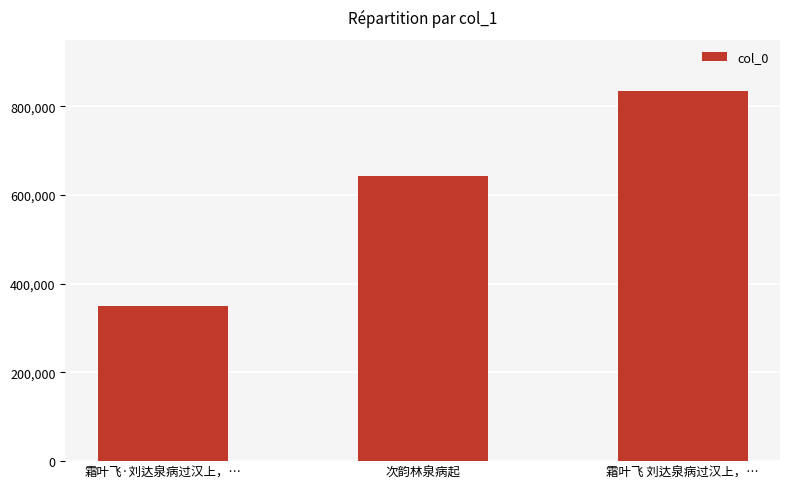

How many bars are there in total?

3